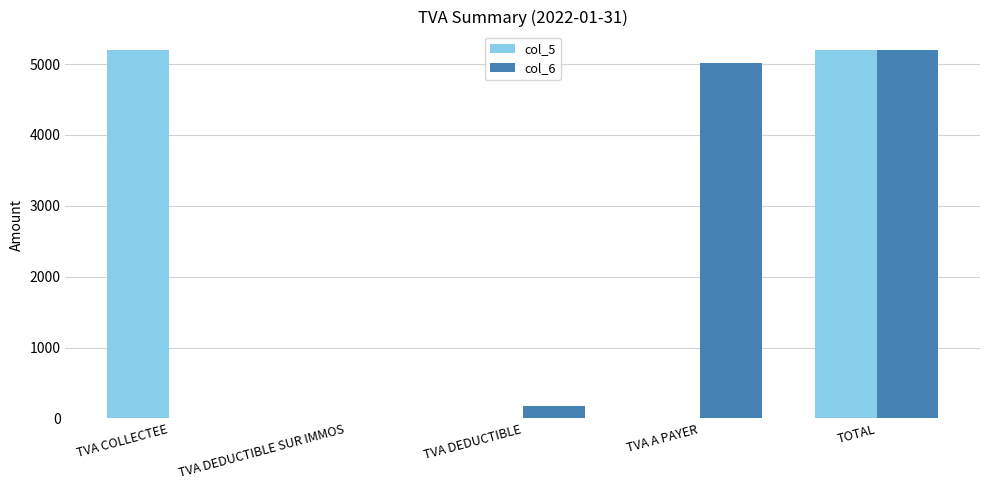

Is the value of col_6 at TOTAL greater than the value of col_5 at TVA DEDUCTIBLE?

Yes